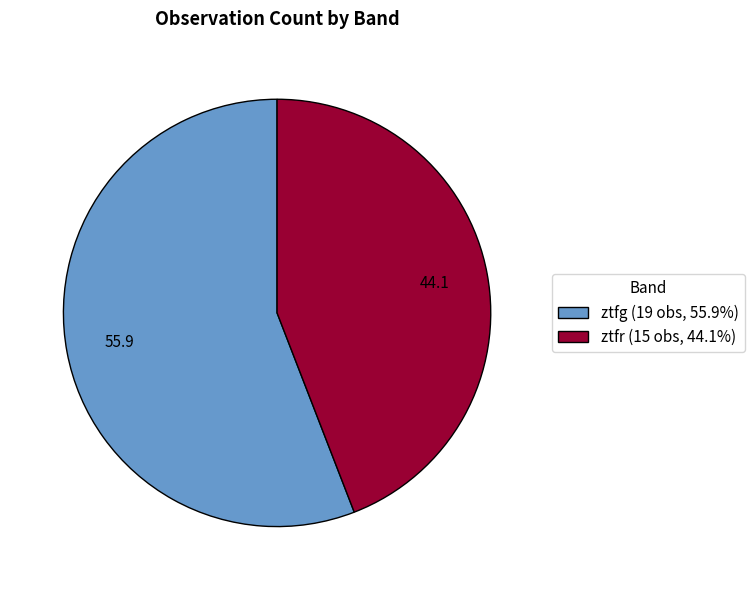

The ztfr slice represents 54% of the pie. True or false?

False